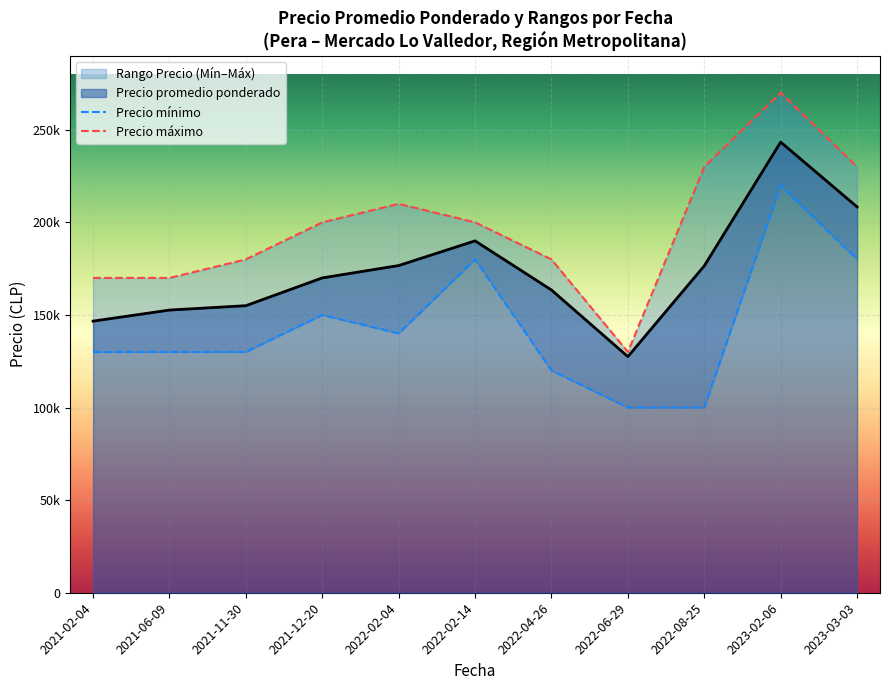

True or false: Precio máximo has a value of 334488 at 2023-03-03.

False